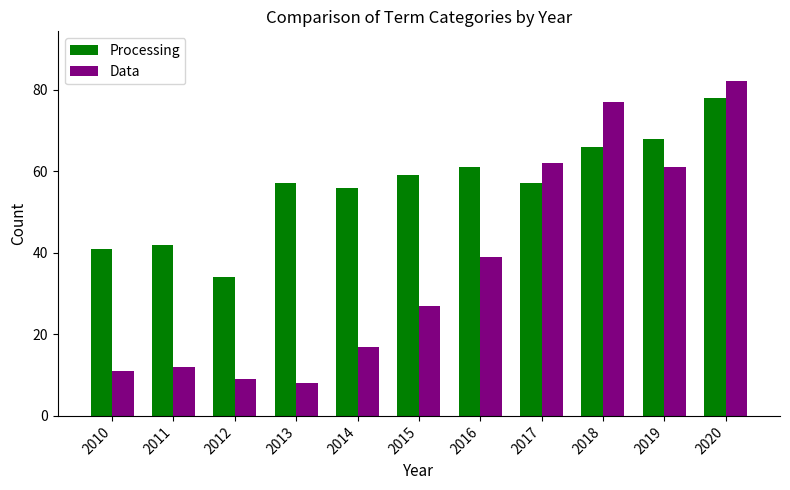

At 2012, list the series in order from smallest to largest.

Data, Processing